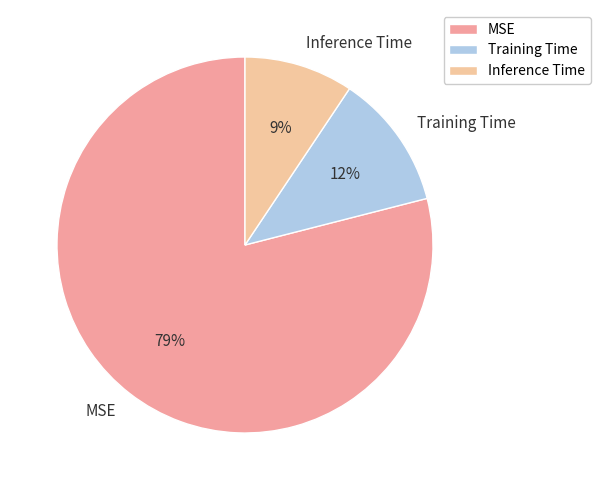

Which has a higher value, Training Time or Inference Time?

Training Time